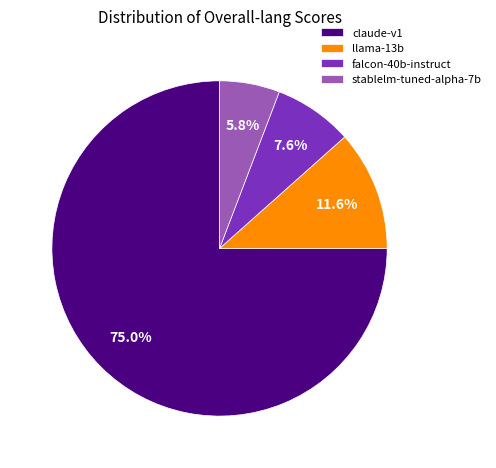

Is it true that llama-13b is 3% of the pie?

False